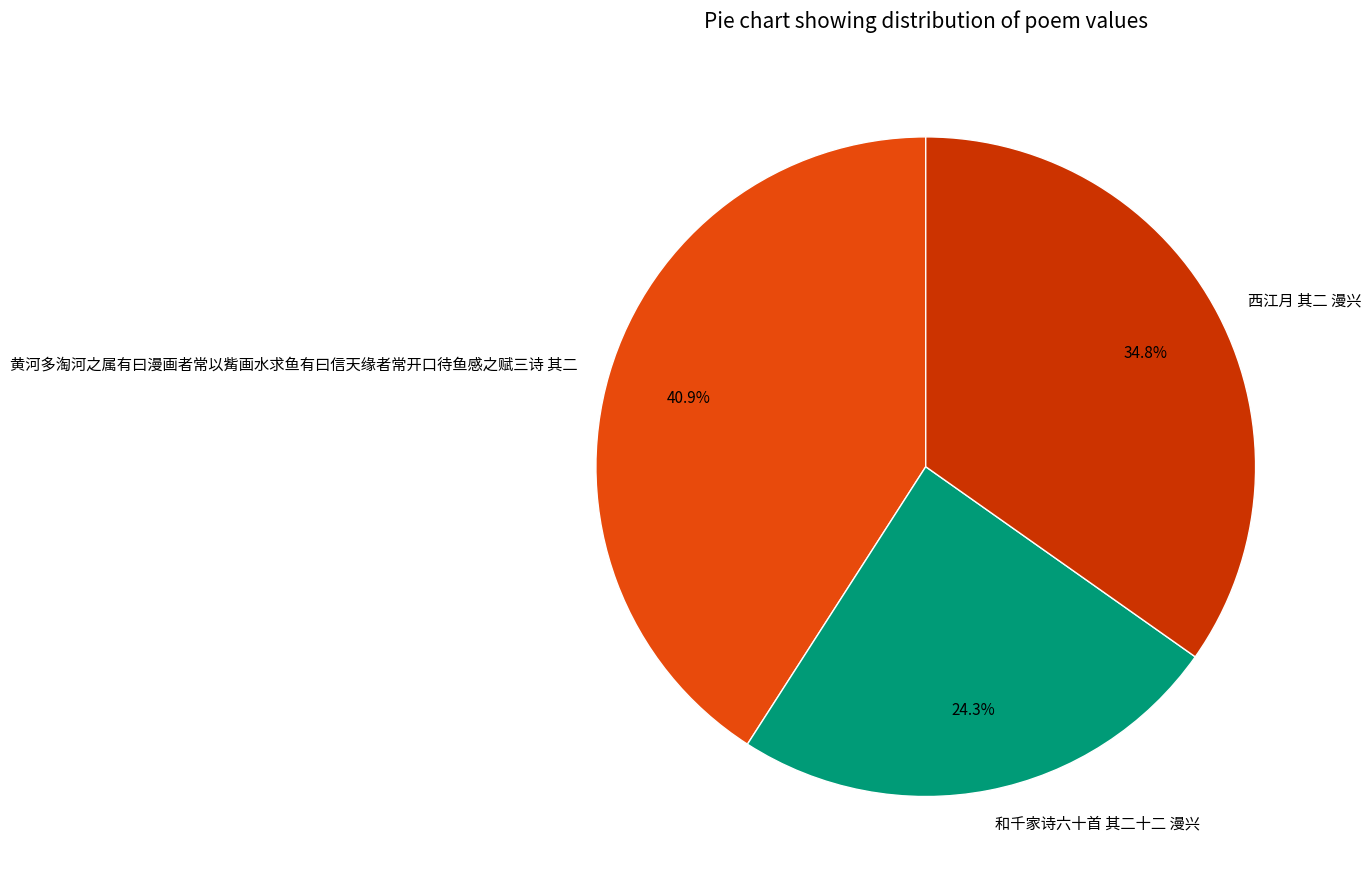

What percentage is NOT represented by 和千家诗六十首 其二十二 漫兴?

75.7%